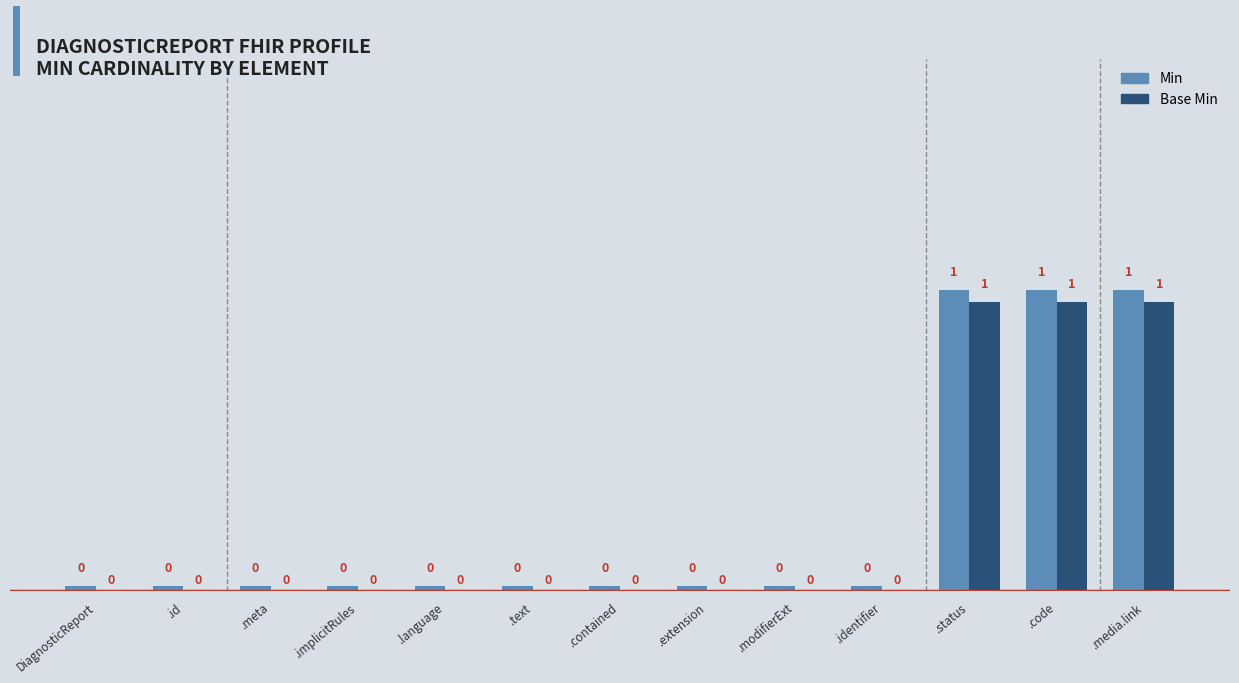

What is the label of the 2nd bar from the right?

.code